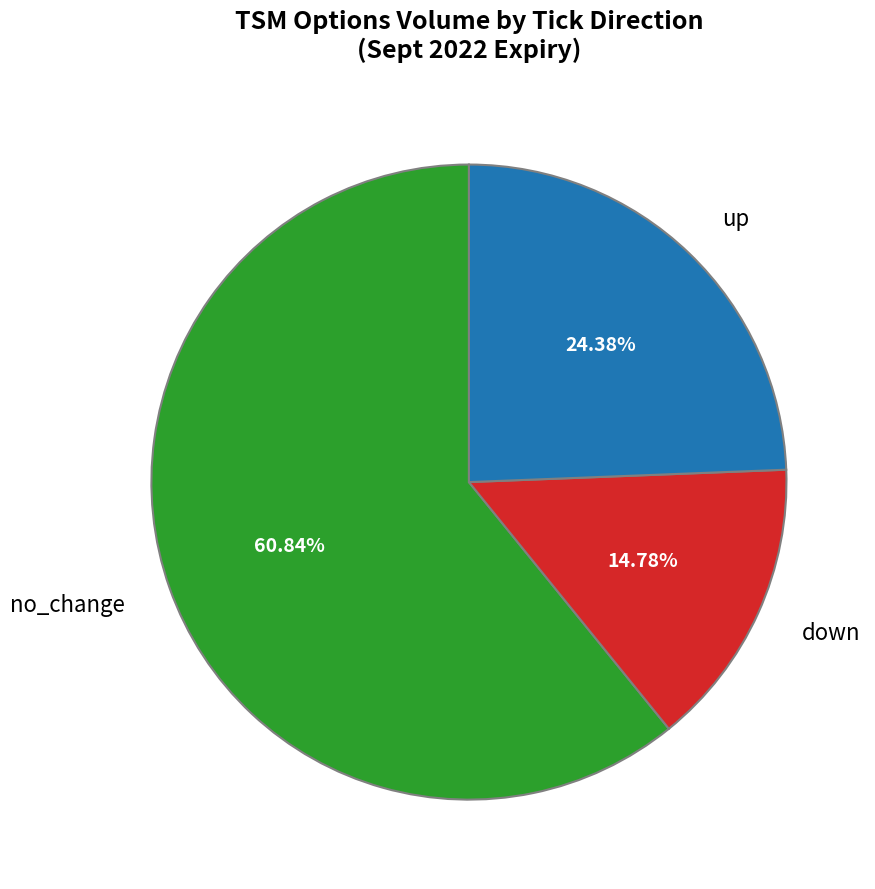

To the nearest percent, what is the average slice percentage?

33%